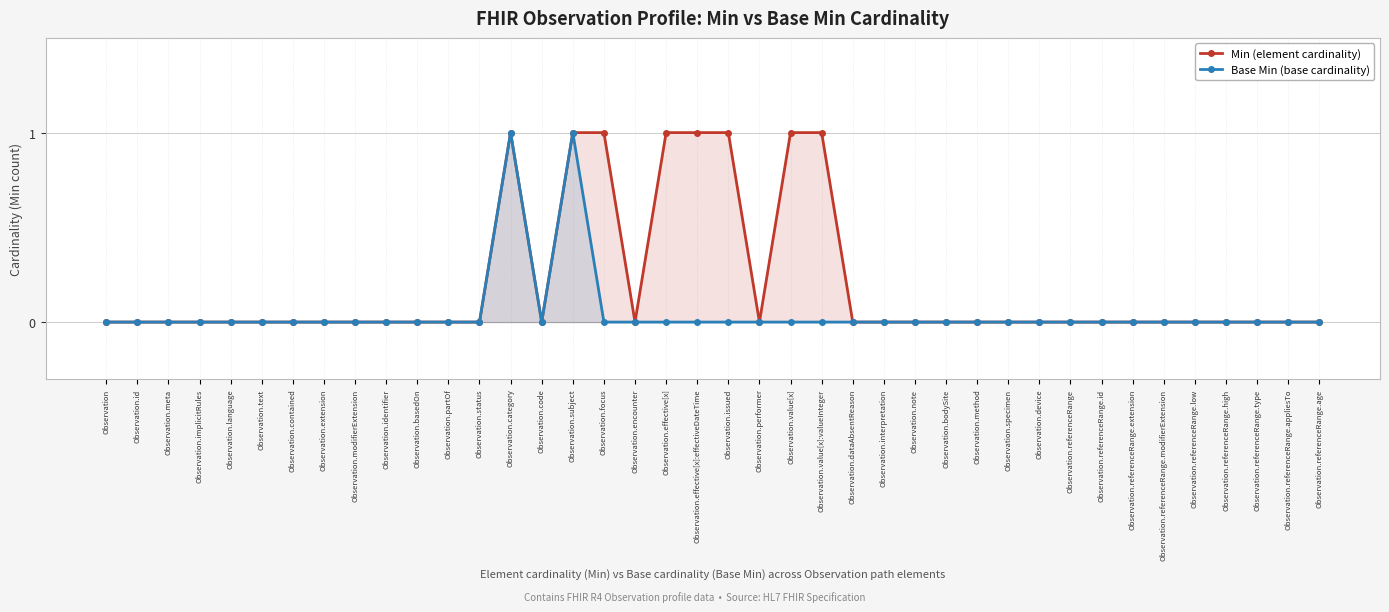

List the series in order of their overall mean, lowest first.

Base Min (base cardinality), Min (element cardinality)